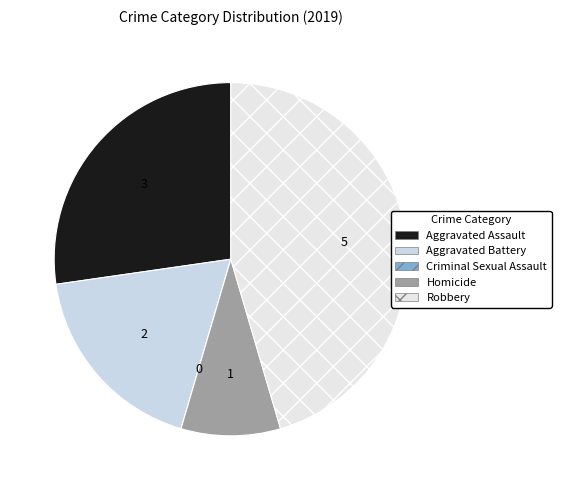

What percentage is NOT represented by Aggravated Battery?

81.8%